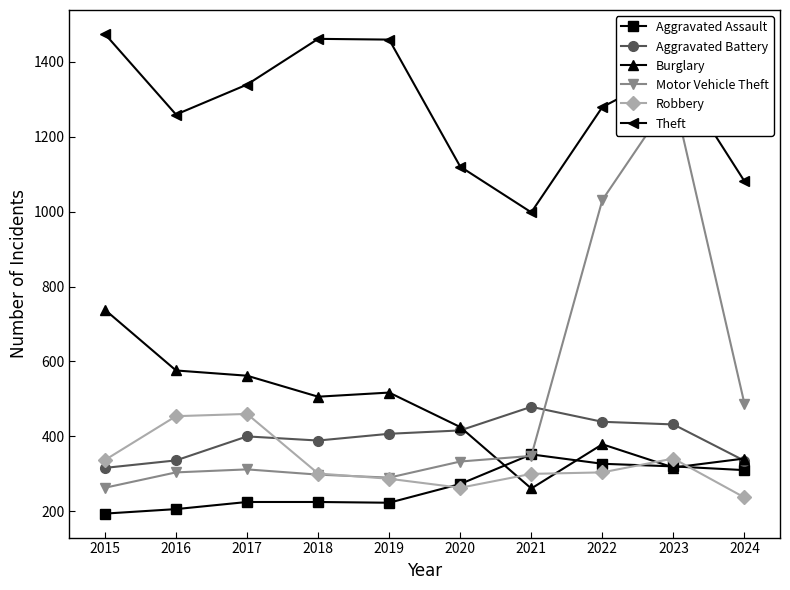

Reading left to right, extract all data points from this chart.

Aggravated Assault: 194	206	225	225	223	273	352	327	320	310
Aggravated Battery: 316	336	400	389	407	416	479	439	432	335
Burglary: 738	576	562	506	517	425	261	379	317	341
Motor Vehicle Theft: 263	304	312	298	290	333	348	1031	1311	487
Robbery: 337	454	460	301	287	263	300	304	341	237
Theft: 1474	1259	1339	1461	1459	1120	998	1279	1378	1081